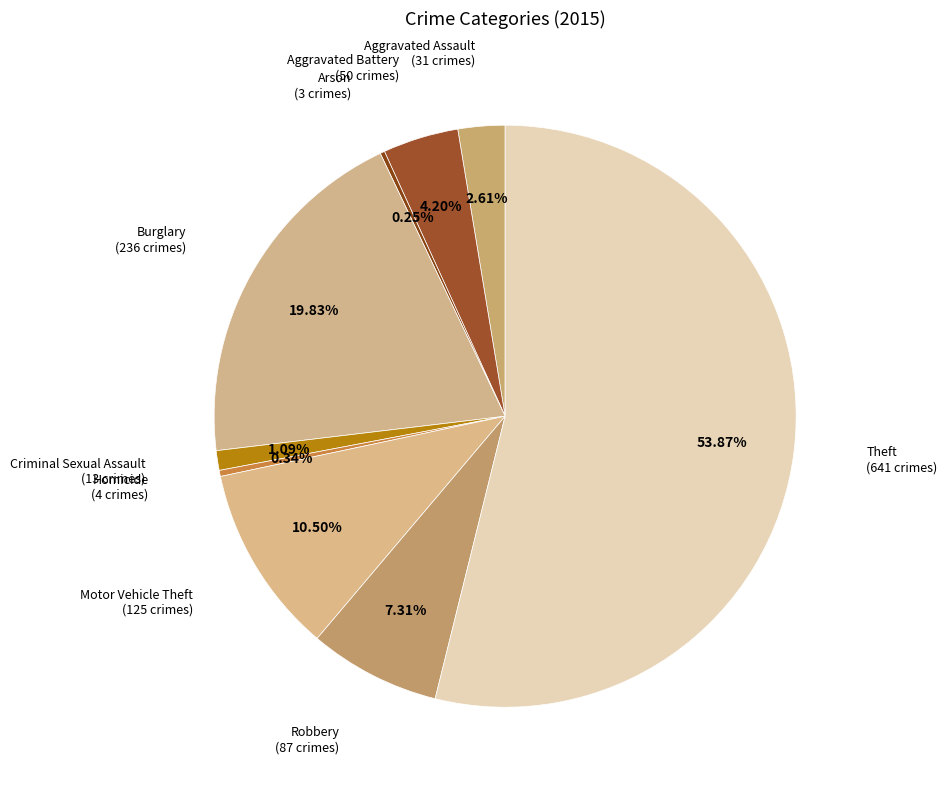

Is it true that Motor Vehicle Theft is 1% of the pie?

False